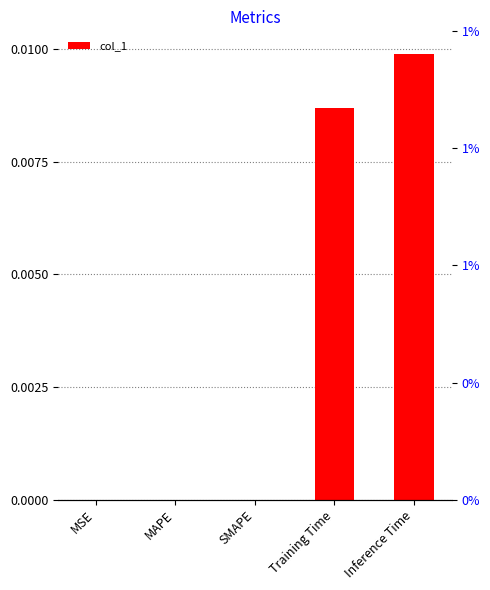

Are the bars horizontal?

No